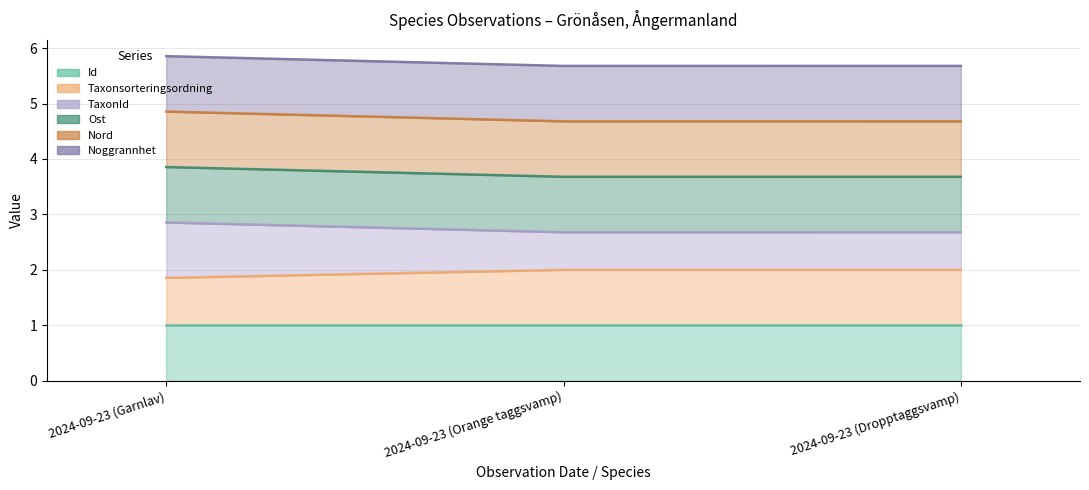

The value of TaxonId at 2024-09-23 (Garnlav) is 8.7. True or false?

False